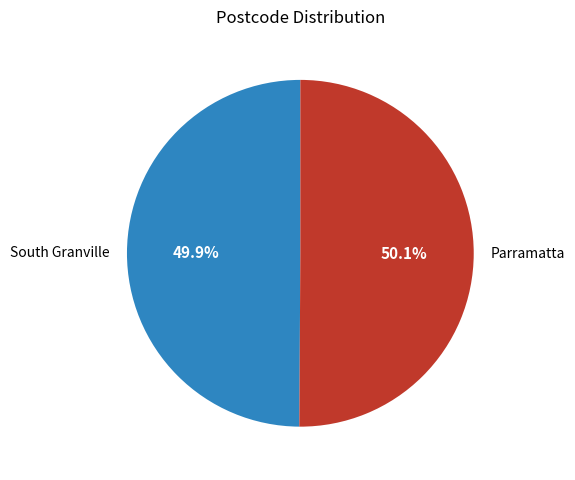

To the nearest percent, what percentage of the pie is Parramatta?

50%